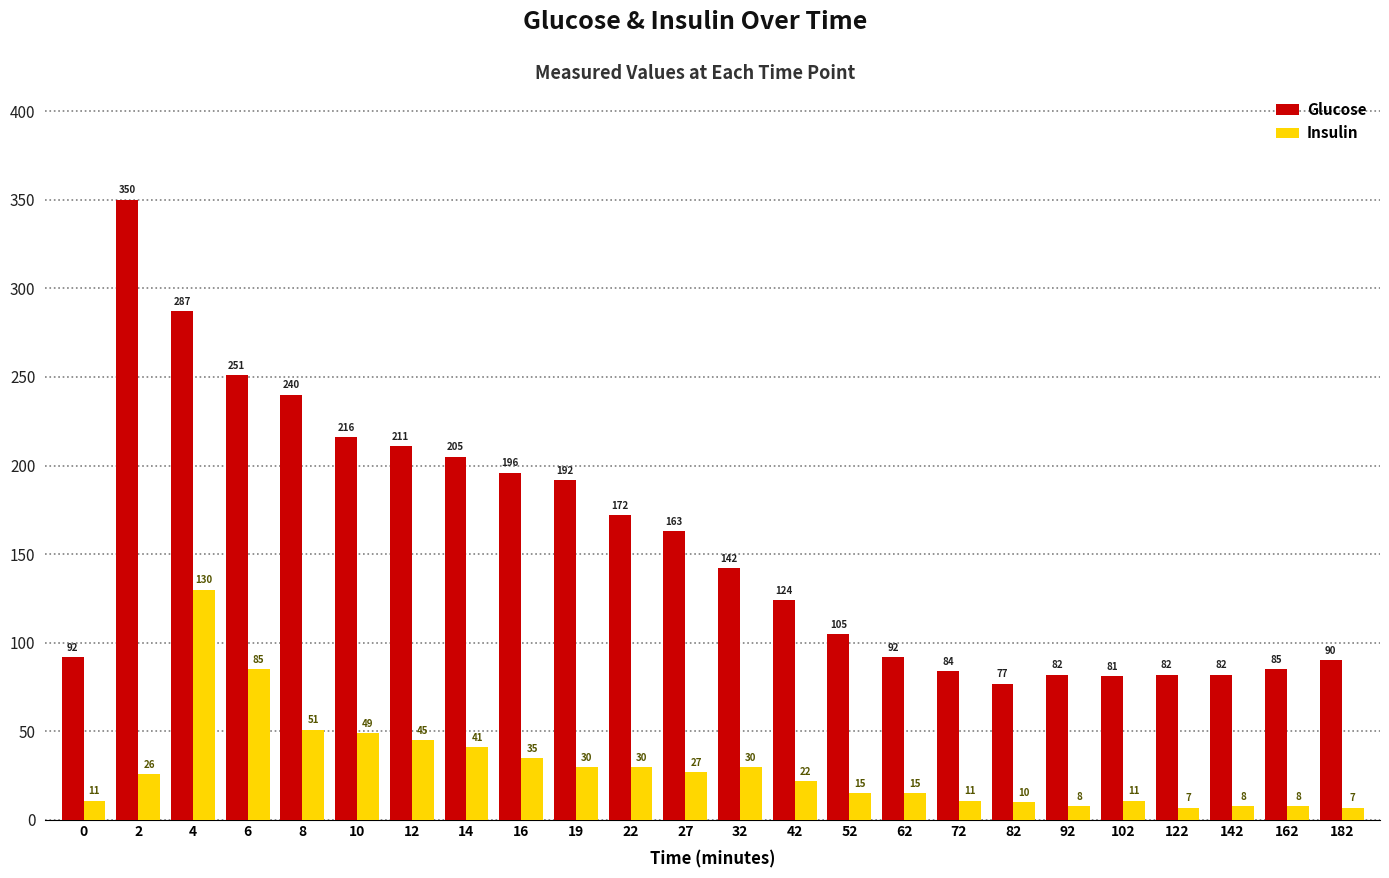

Read the Glucose value at 32, to the nearest 10.

140